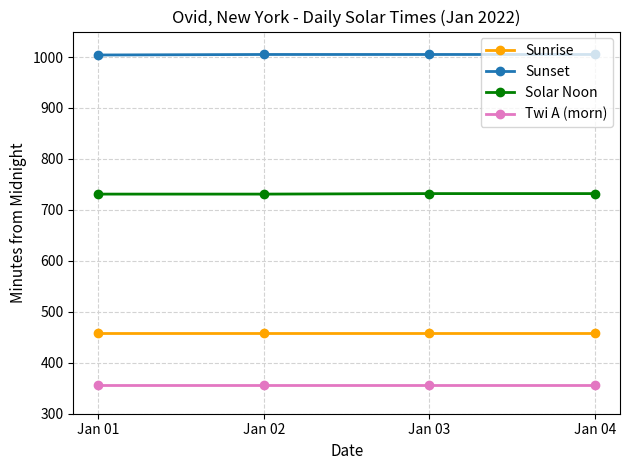

What are all the series names shown in the legend?

Sunrise, Sunset, Solar Noon, Twi A (morn)